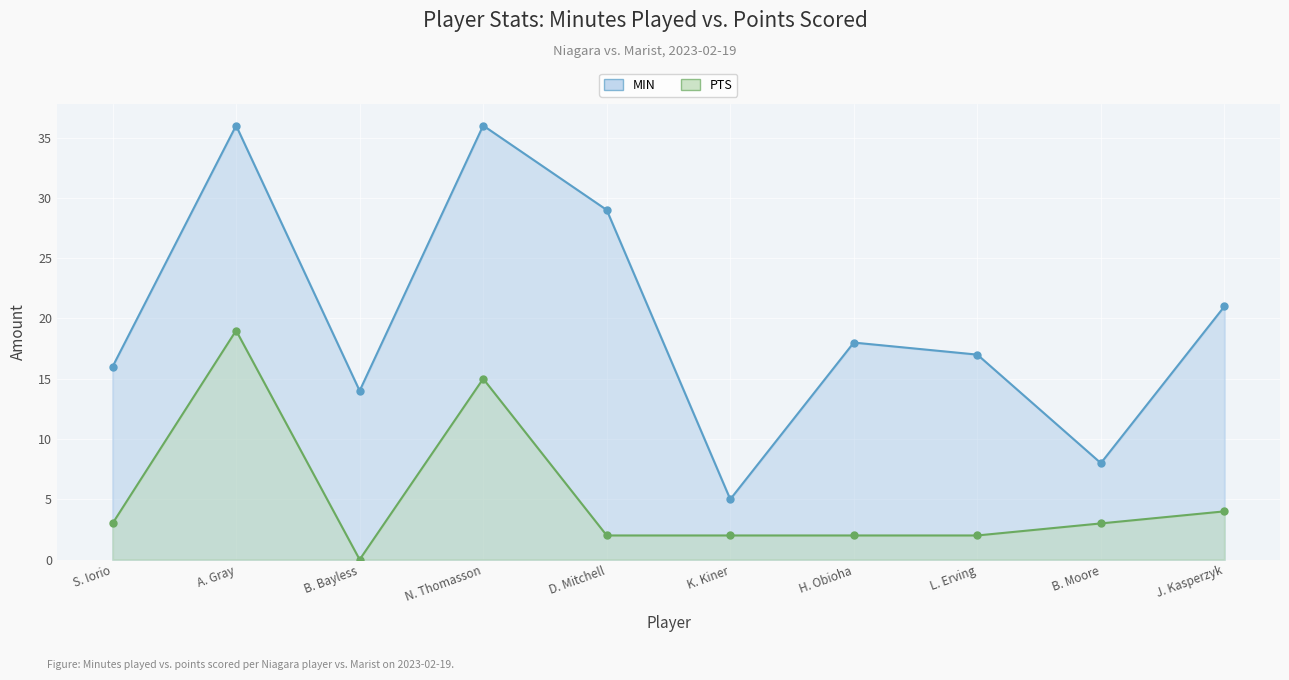

Is it true that MIN equals 50 at A. Gray?

False